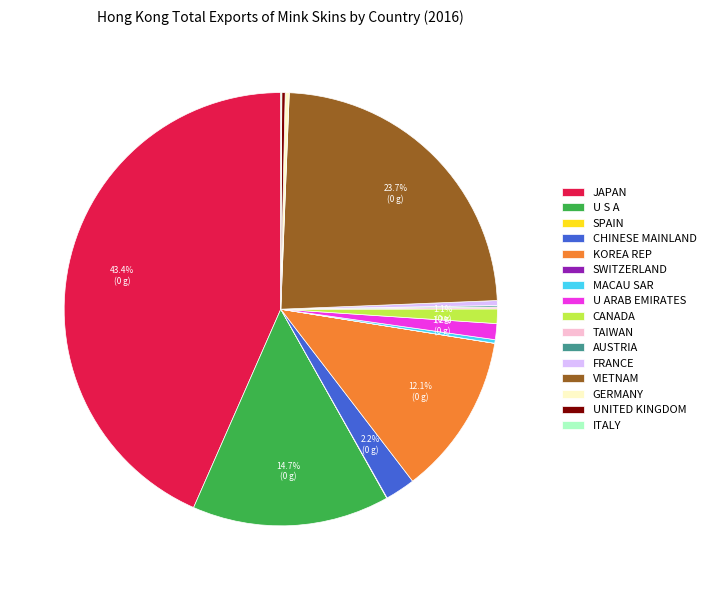

Do CANADA and KOREA REP together represent more than half of the pie?

No